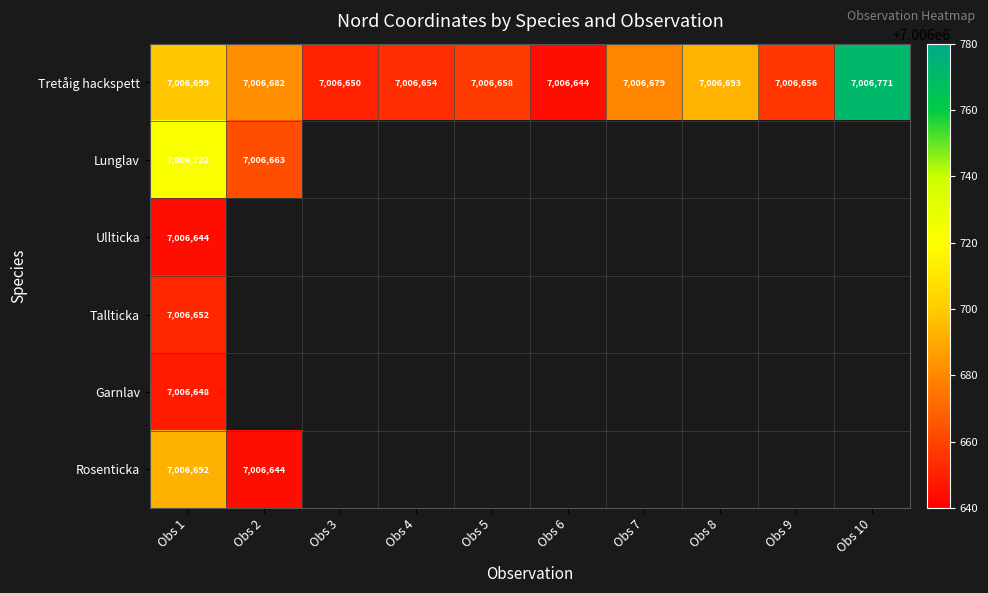

Which has a higher value, Obs 5 or Obs 7?

Obs 7